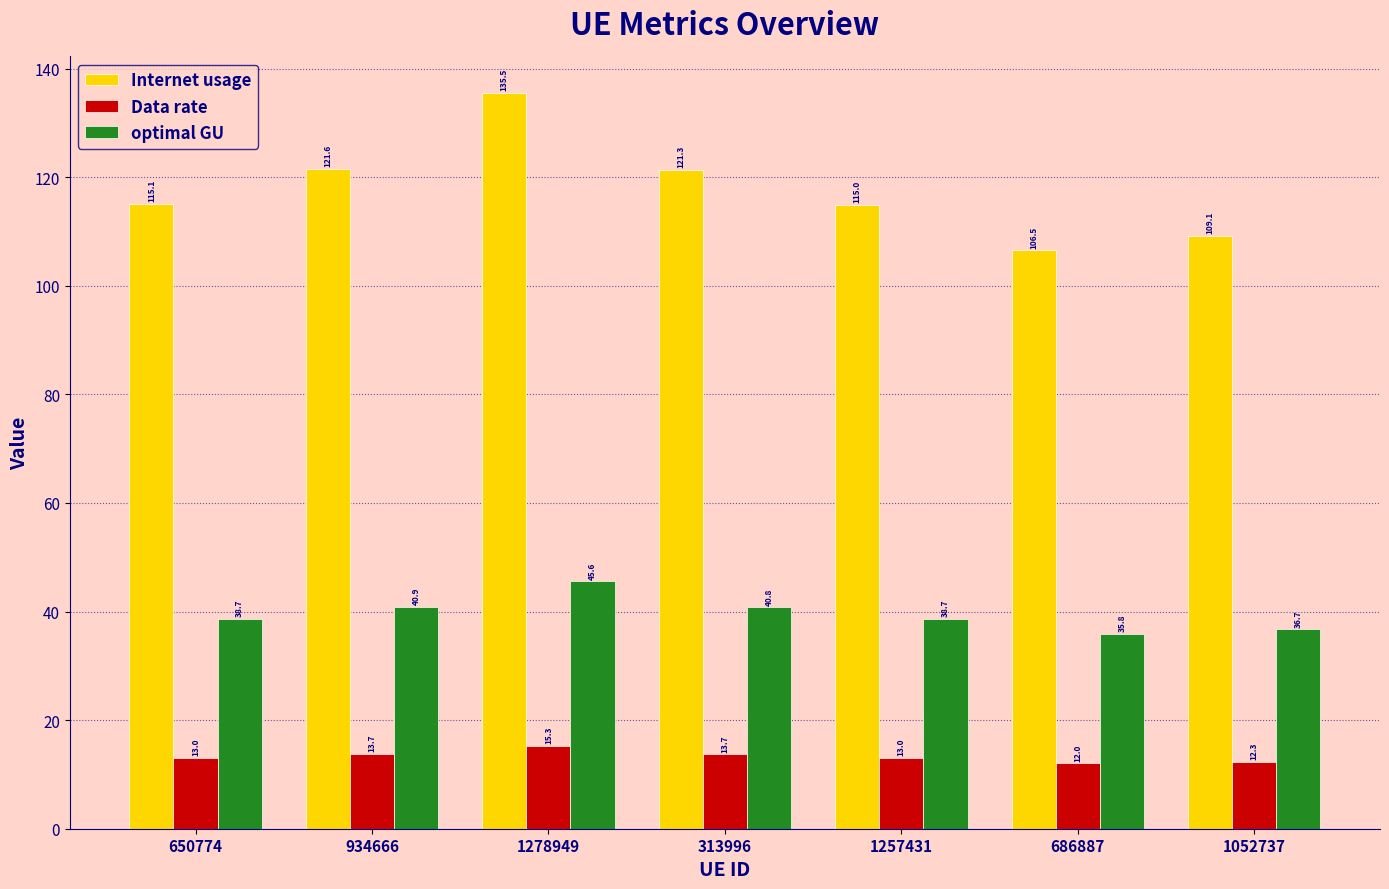

At 686887, list the series in order from largest to smallest.

Internet usage, optimal GU, Data rate